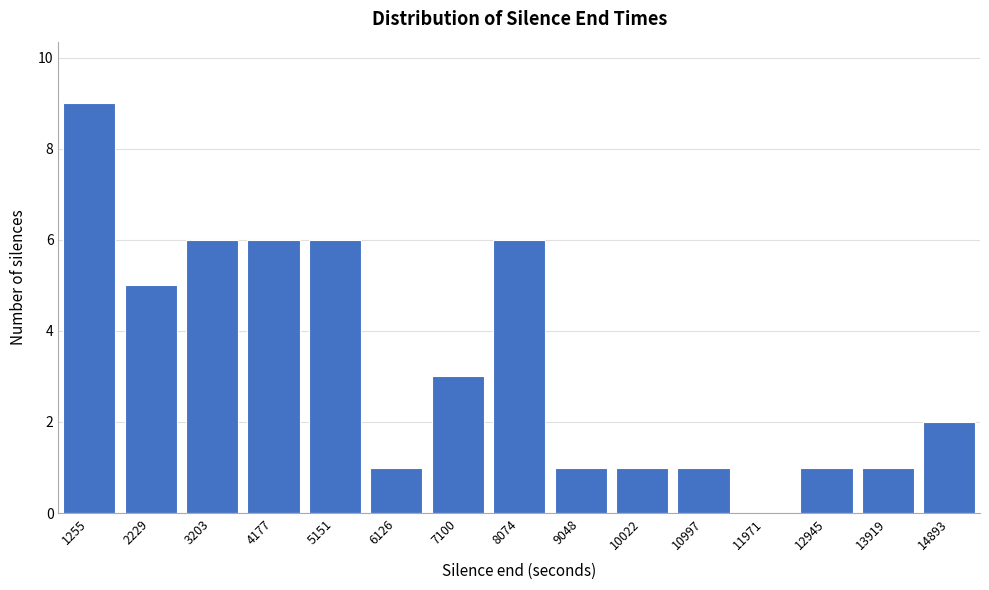

Reading left to right, extract all data points from this chart.

1255=9	2229=5	3203=6	4177=6	5151=6	6126=1	7100=3	8074=6	9048=1	10022=1	10997=1	11971=0	12945=1	13919=1	14893=2